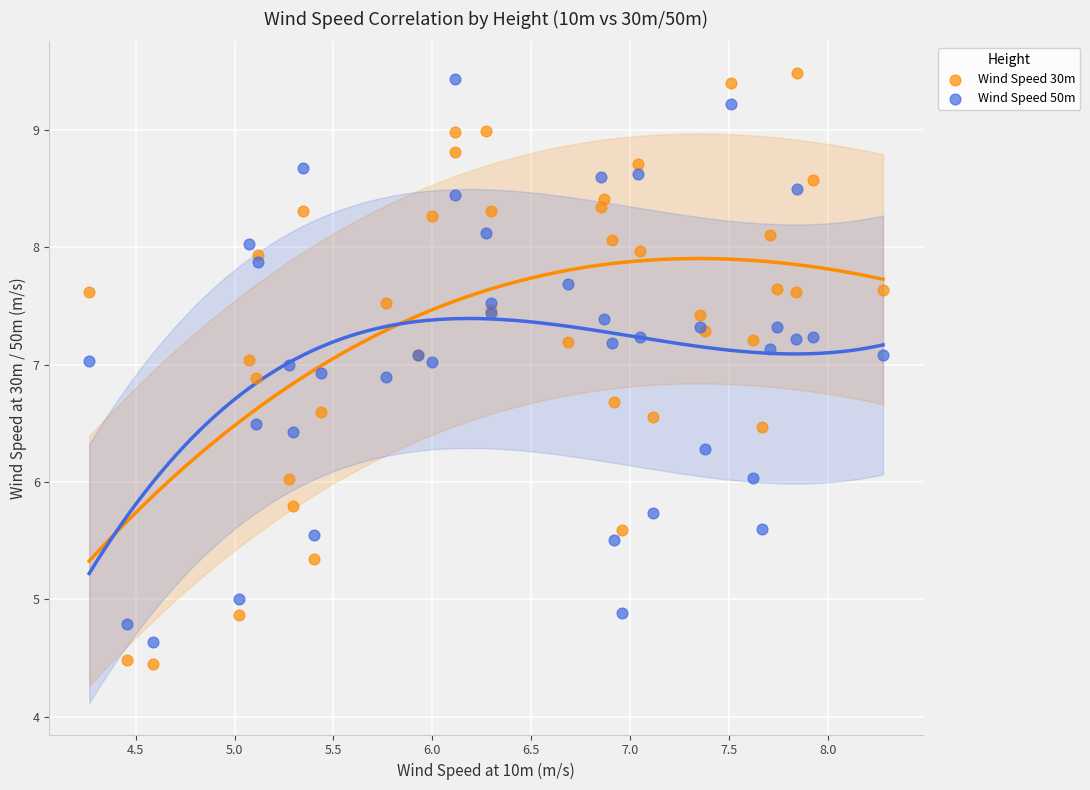

What is the X range (max minus min) for the scatter plot?

4.0